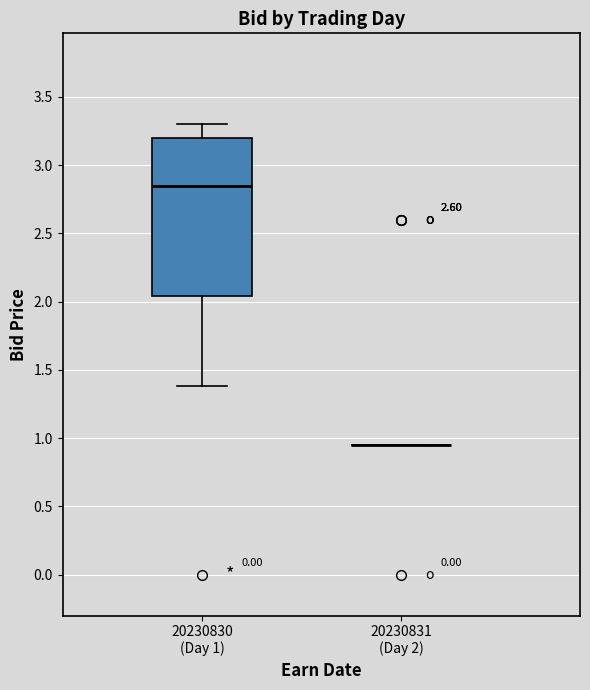

Where does the upper whisker of the box for 20230830 (Day 1) end on the y-axis? The values are not printed on the chart, so give them approximately, as read against the axis.

3.30